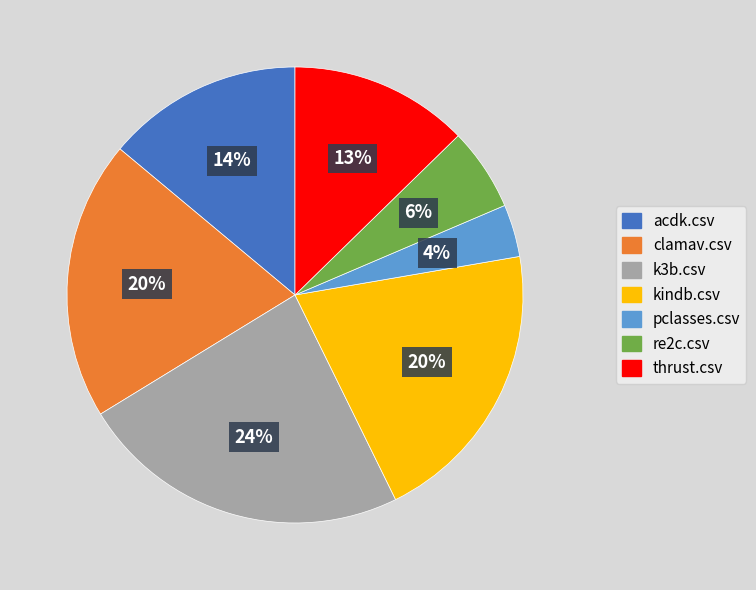

What percentage is the acdk.csv slice, to the nearest percent?

14%